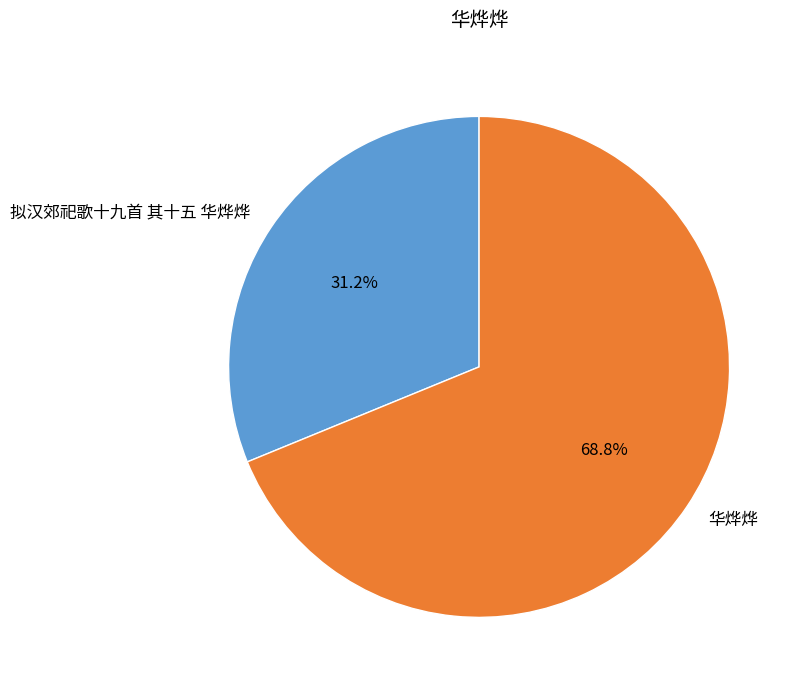

Between 华烨烨 and 拟汉郊祀歌十九首 其十五 华烨烨, which is larger?

华烨烨